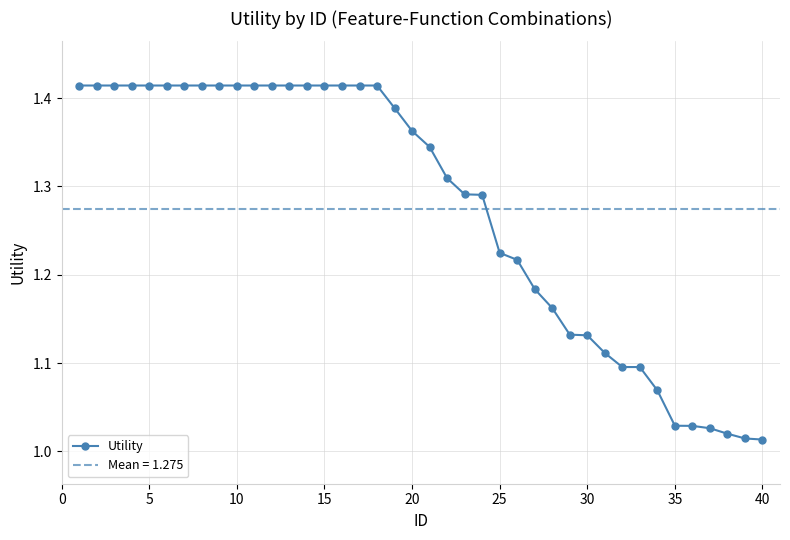

The Utility series shows 2.0 at 5. True or false?

False